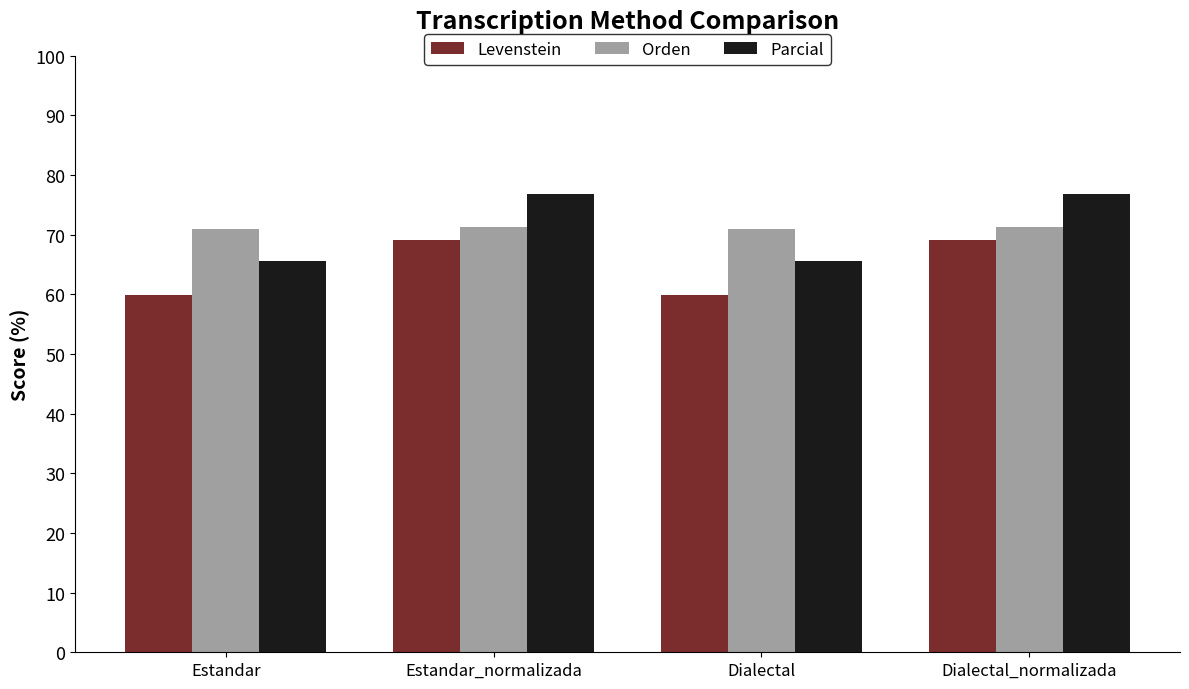

What is the lowest value of the Orden series?

70.9